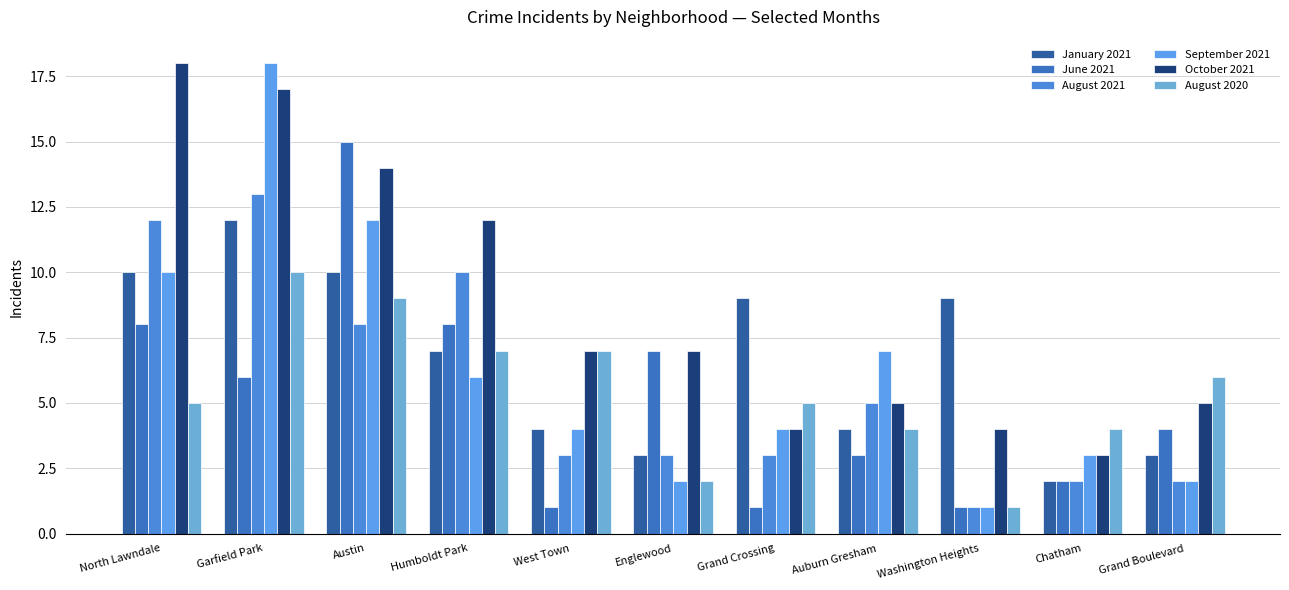

Count the August 2020 values in the range 4 to 7.

7